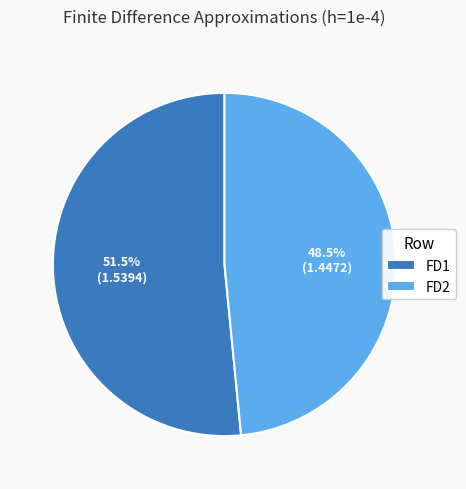

To the nearest percent, what is the combined percentage of FD1 and FD2?

100%